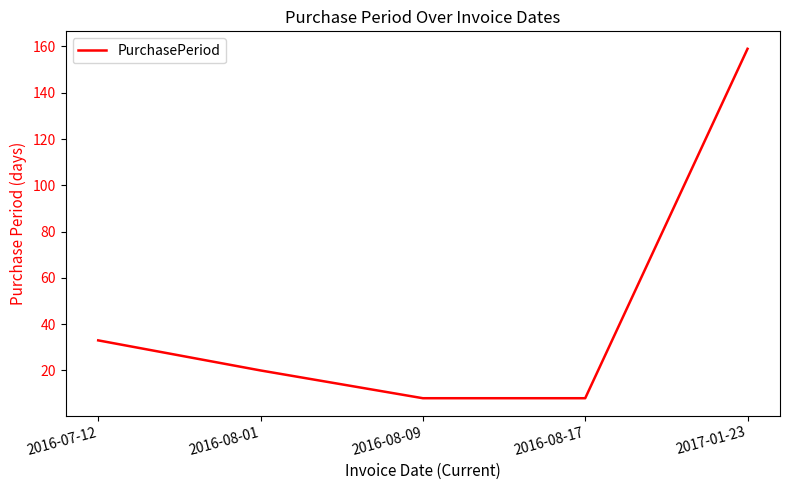

At which label is the value closest to 83?

2016-07-12